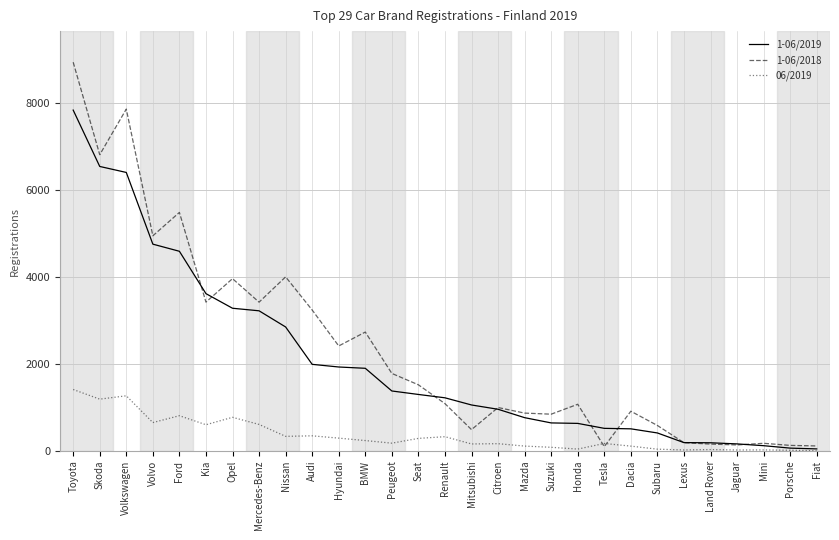

Is it true that 1-06/2019 equals 10970 at Toyota?

False